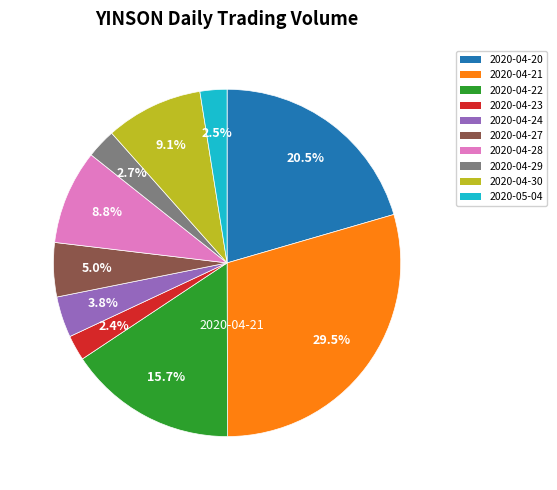

To the nearest percent, what is the average slice percentage?

10%